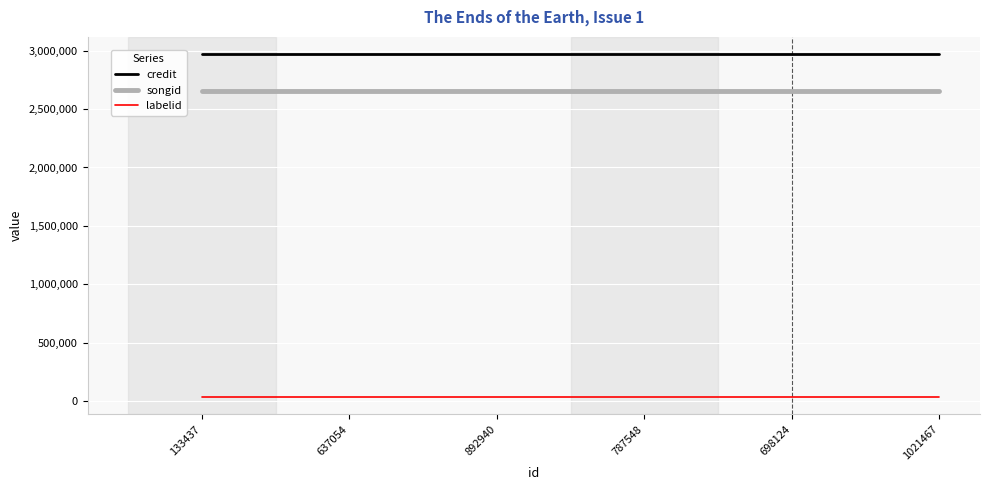

Rank the series at 133437 from highest to lowest value.

credit, songid, labelid